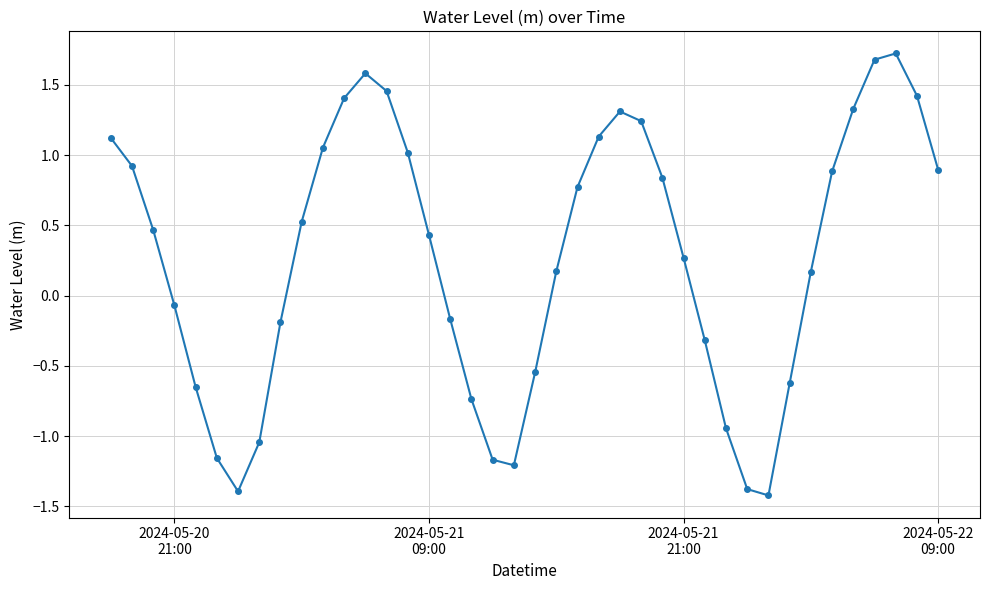

What is the average value?

0.3